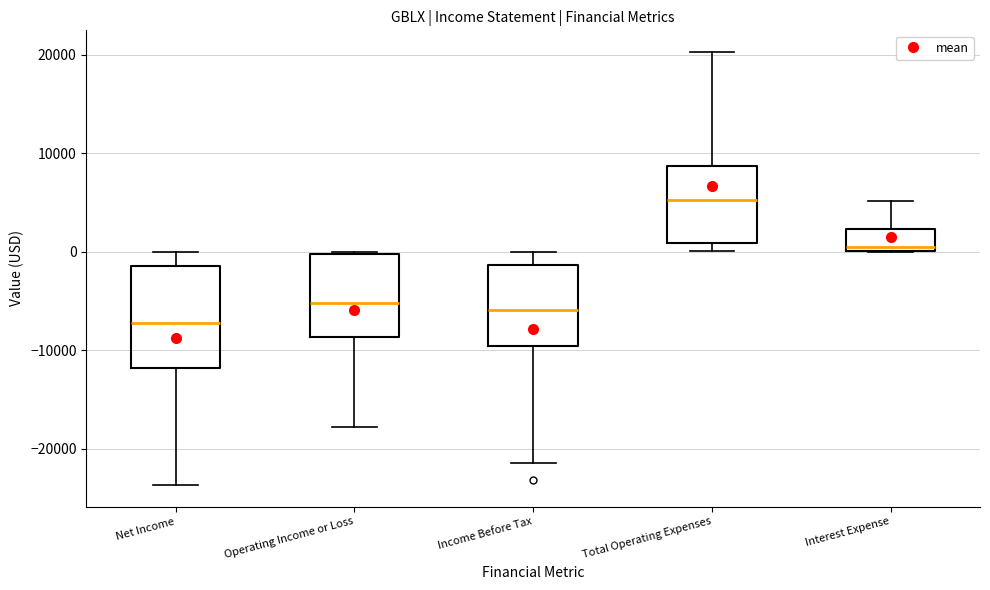

Reading left to right, read every box against the y-axis: the position of its median line, the range the box covers, and the ends of its whiskers. The values are not printed on the chart, so give them approximately, as read against the axis.

Net Income: median -7000, box -12000 to -1000, whiskers -24000 to 0
Operating Income or Loss: median -5000, box -9000 to 0, whiskers -18000 to 0
Income Before Tax: median -6000, box -10000 to -1000, whiskers -21000 to 0
Total Operating Expenses: median 5000, box 1000 to 9000, whiskers 0 to 20000
Interest Expense: median 1000, box 0 to 2000, whiskers 0 to 5000